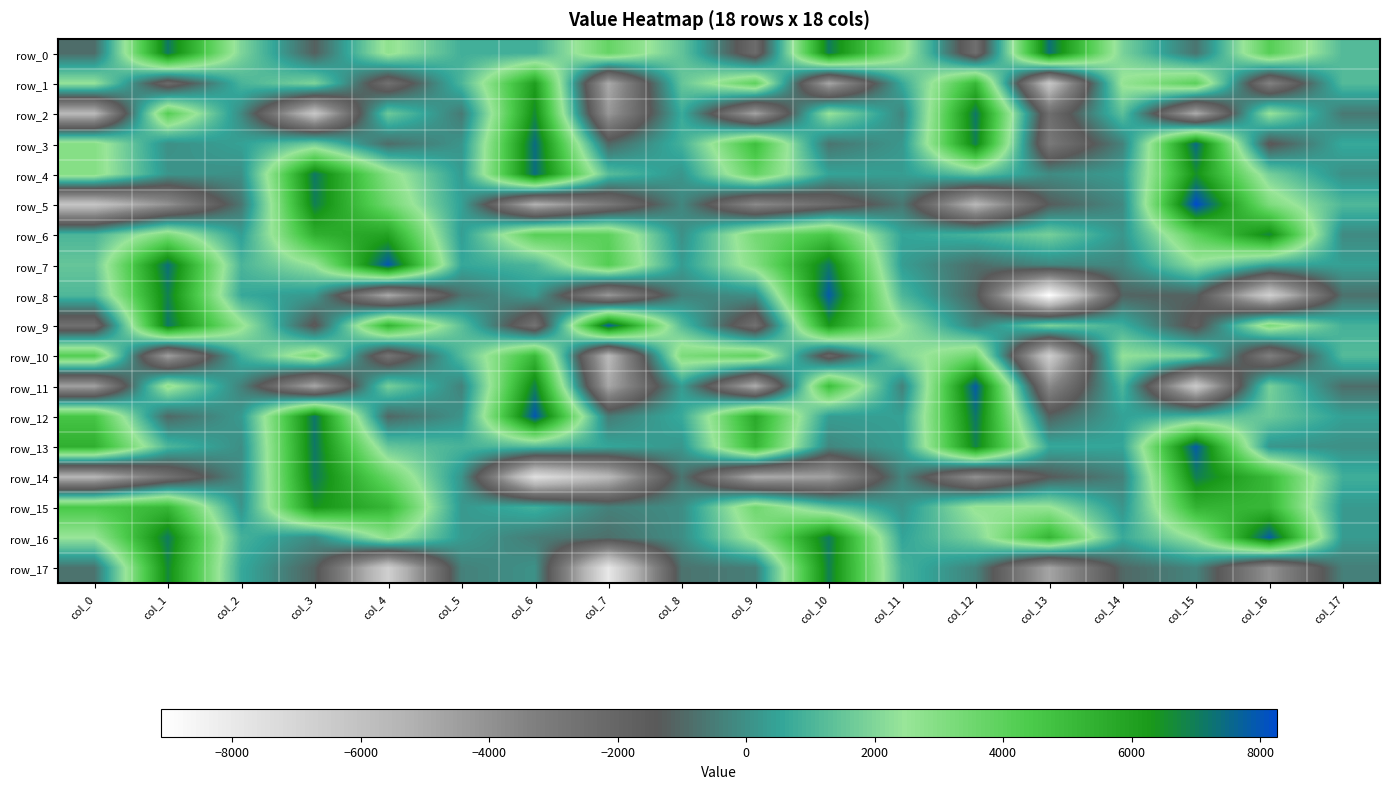

How many values in the row_14 series exceed -369?

8